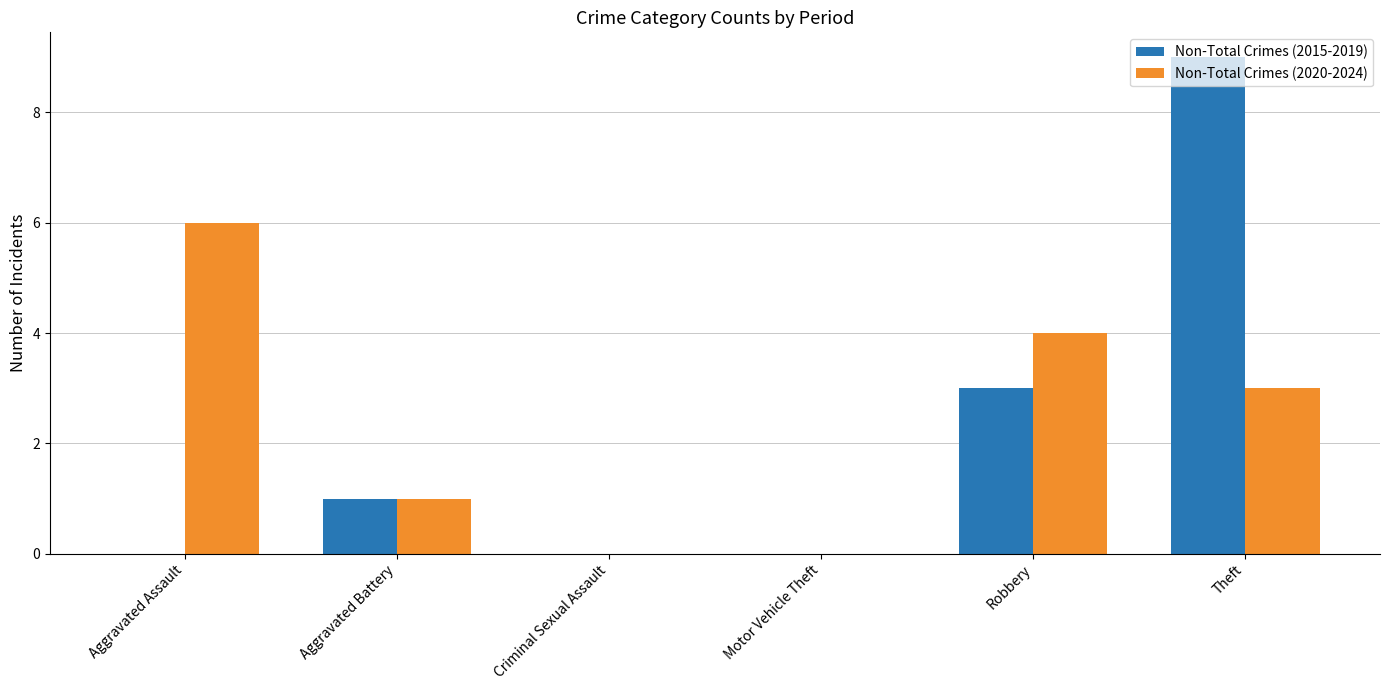

Read the Non-Total Crimes (2015-2019) value at Theft.

9